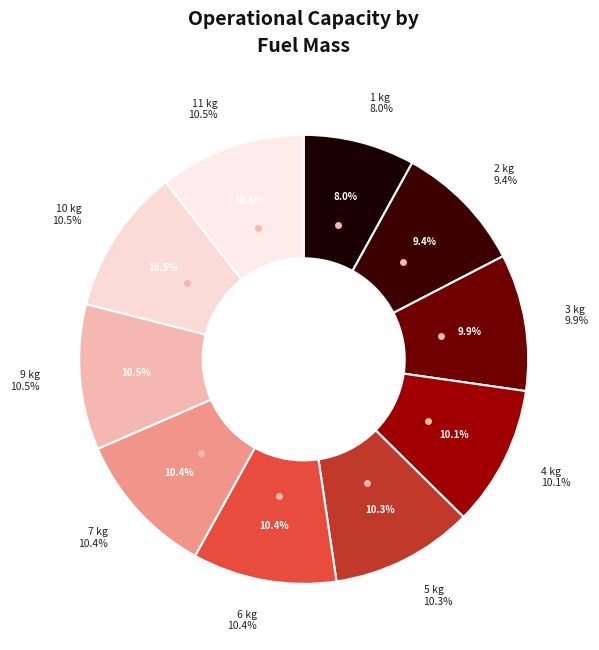

To the nearest percent, what portion does 9 kg represent?

10%